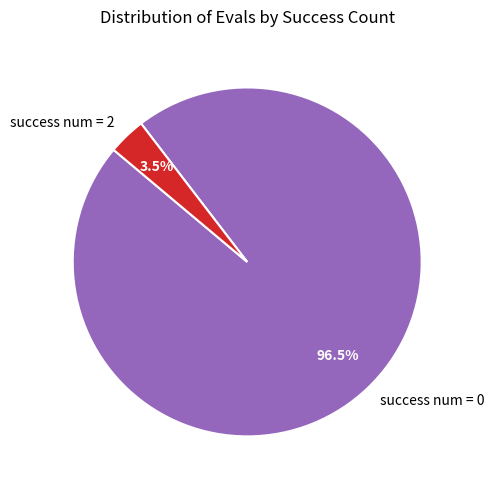

Which slice is the largest?

success num = 0